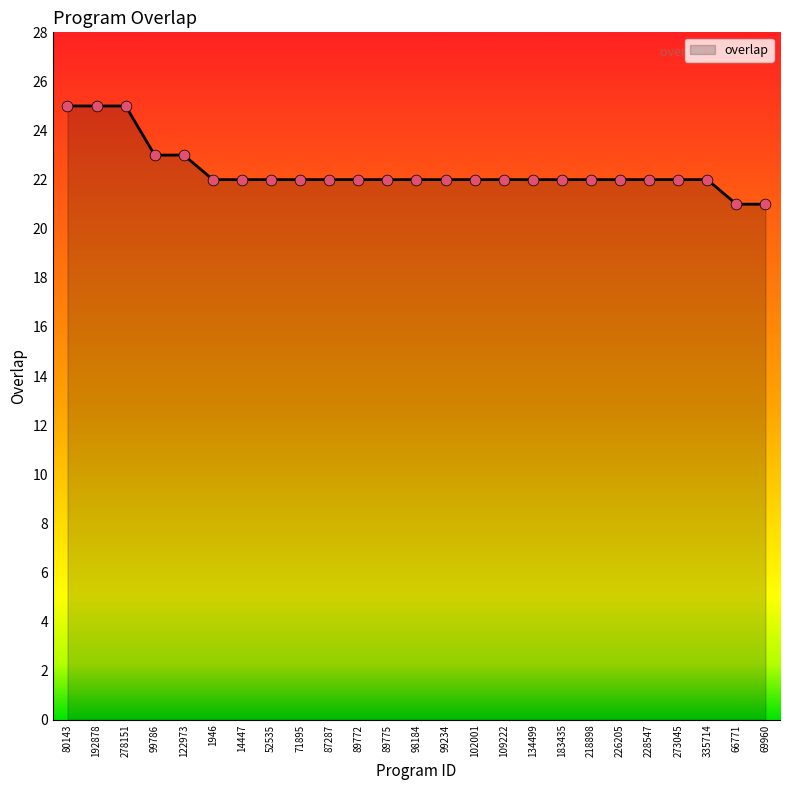

What is the ratio of the value at 134499 to the value at 99234?

1.0